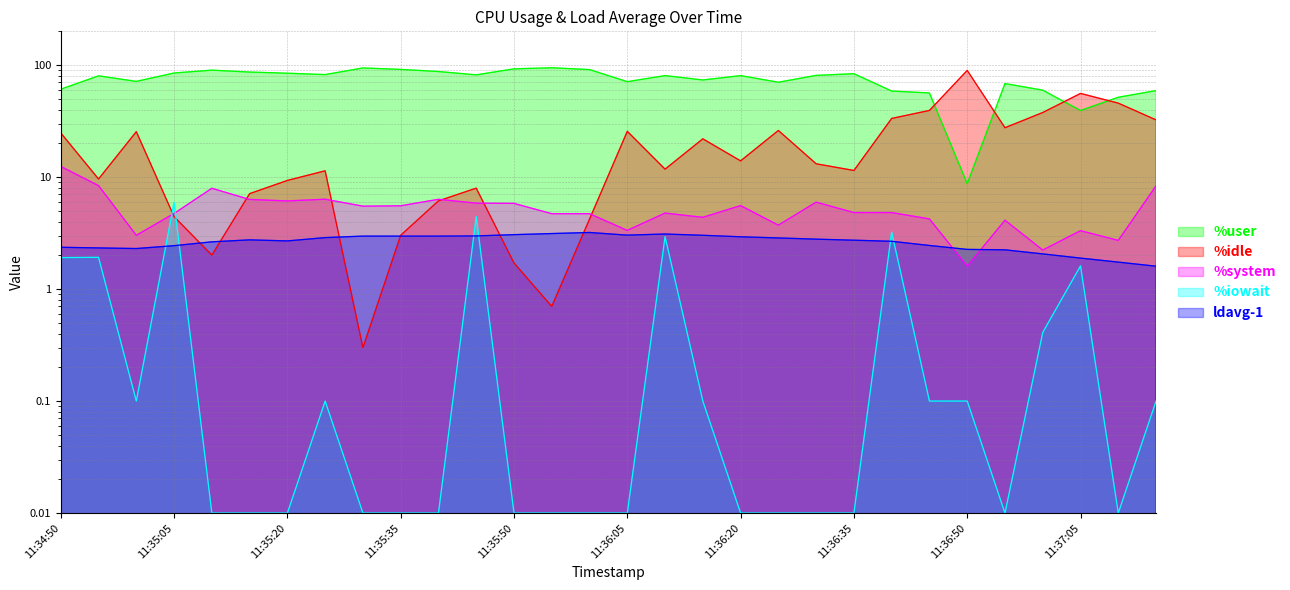

What is the total value across all series at 11:35:30?

103.0